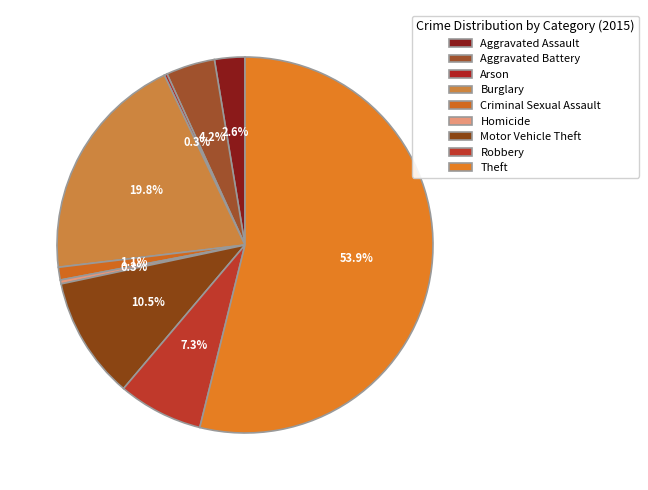

Is it true that Burglary is 26% of the pie?

False